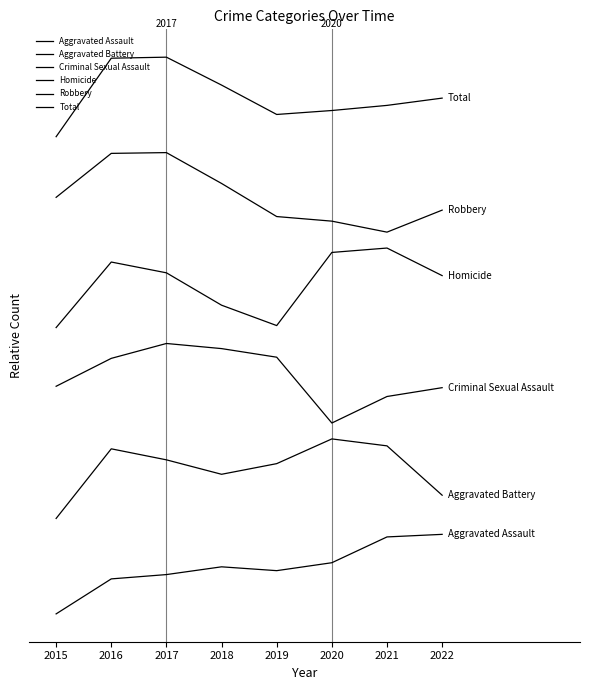

Reading left to right, extract all data points from this chart.

Aggravated Assault: 2015=0.0	2016=0.4	2017=0.5	2018=0.6	2019=0.5	2020=0.6	2021=1.0	2022=1.0
Aggravated Battery: 2015=1.2	2016=2.1	2017=1.9	2018=1.8	2019=1.9	2020=2.2	2021=2.1	2022=1.5
Criminal Sexual Assault: 2015=2.9	2016=3.2	2017=3.4	2018=3.3	2019=3.2	2020=2.4	2021=2.7	2022=2.8
Homicide: 2015=3.6	2016=4.4	2017=4.3	2018=3.9	2019=3.6	2020=4.5	2021=4.6	2022=4.3
Robbery: 2015=5.2	2016=5.8	2017=5.8	2018=5.4	2019=5.0	2020=4.9	2021=4.8	2022=5.1
Total: 2015=6.0	2016=7.0	2017=7.0	2018=6.6	2019=6.3	2020=6.3	2021=6.4	2022=6.5